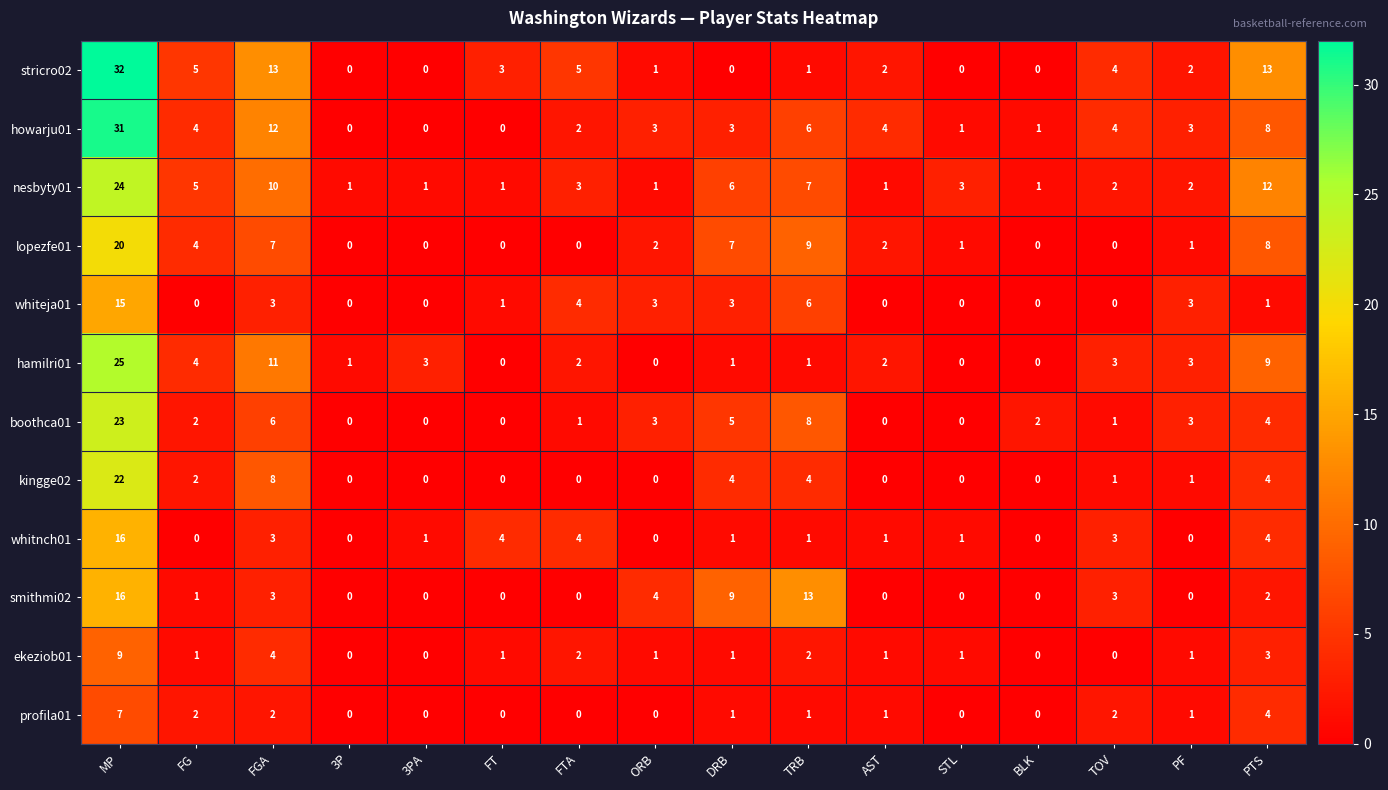

Which category has the highest value across all series?

MP